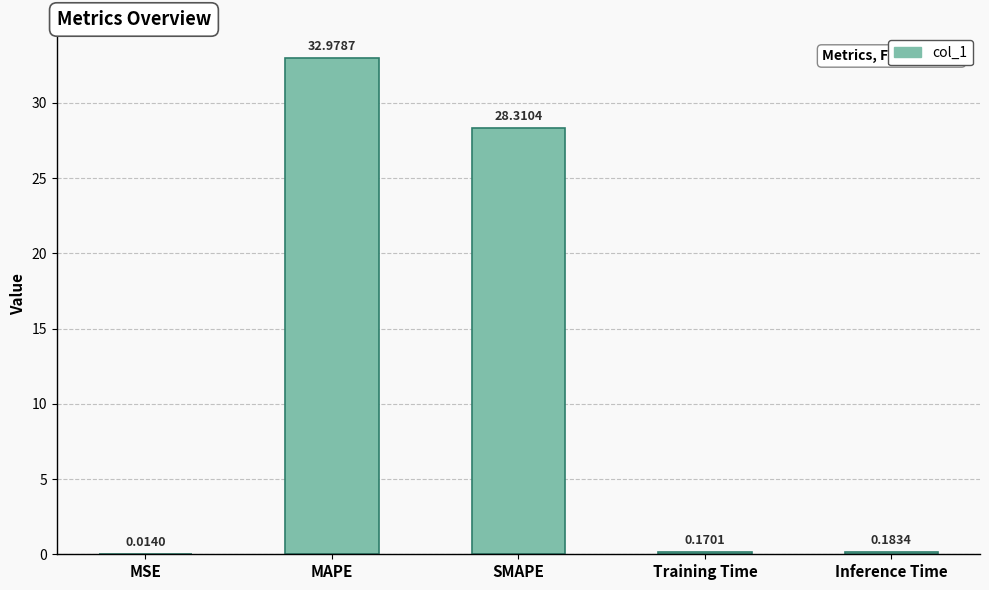

Are the bars horizontal?

No